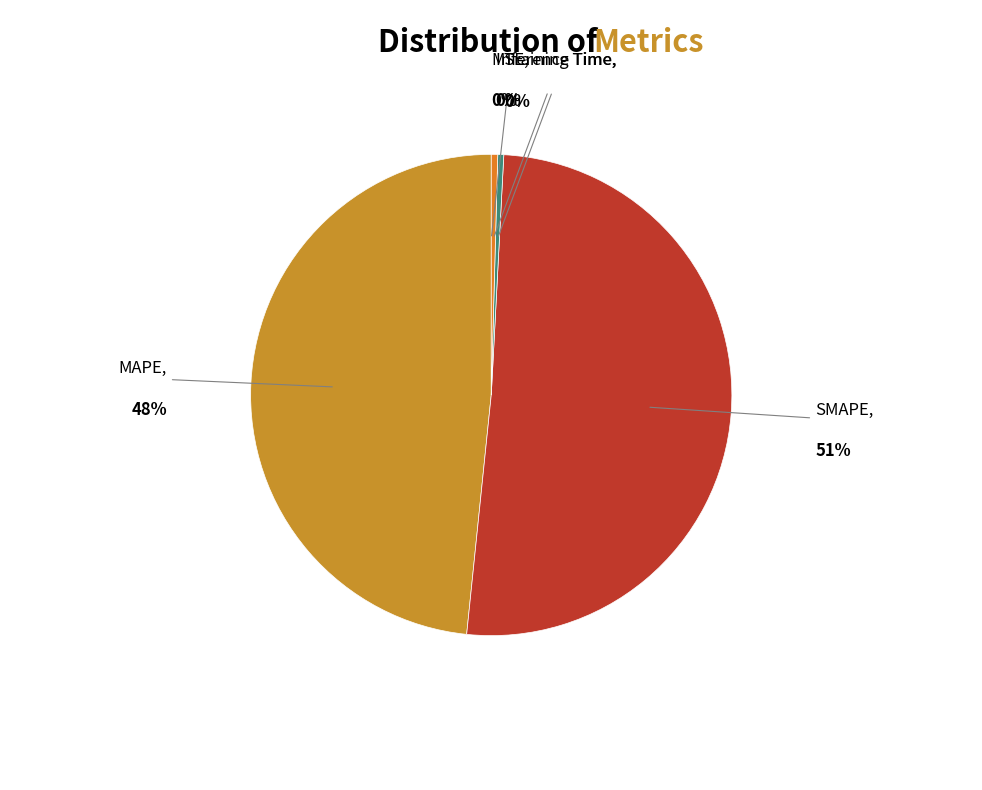

Combined, do SMAPE and Inference Time account for over 50%?

Yes